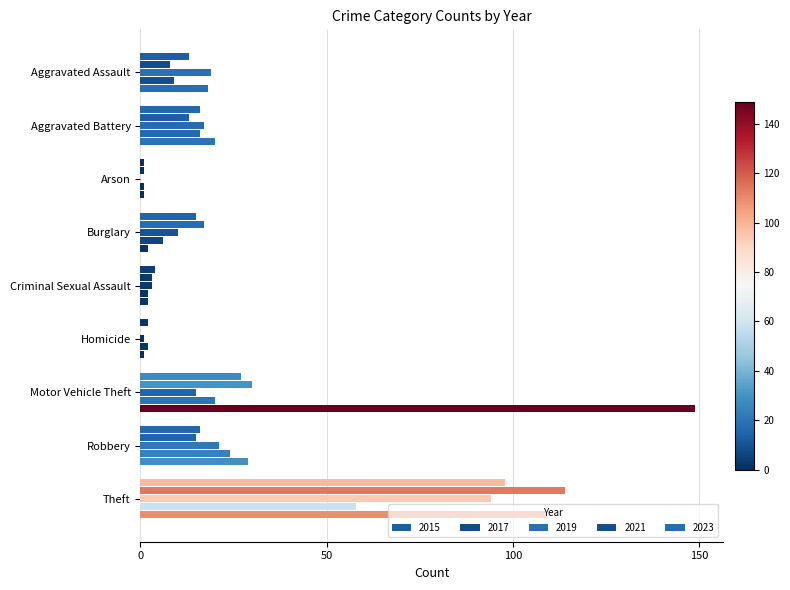

Which series has the largest range (max minus min)?

2023